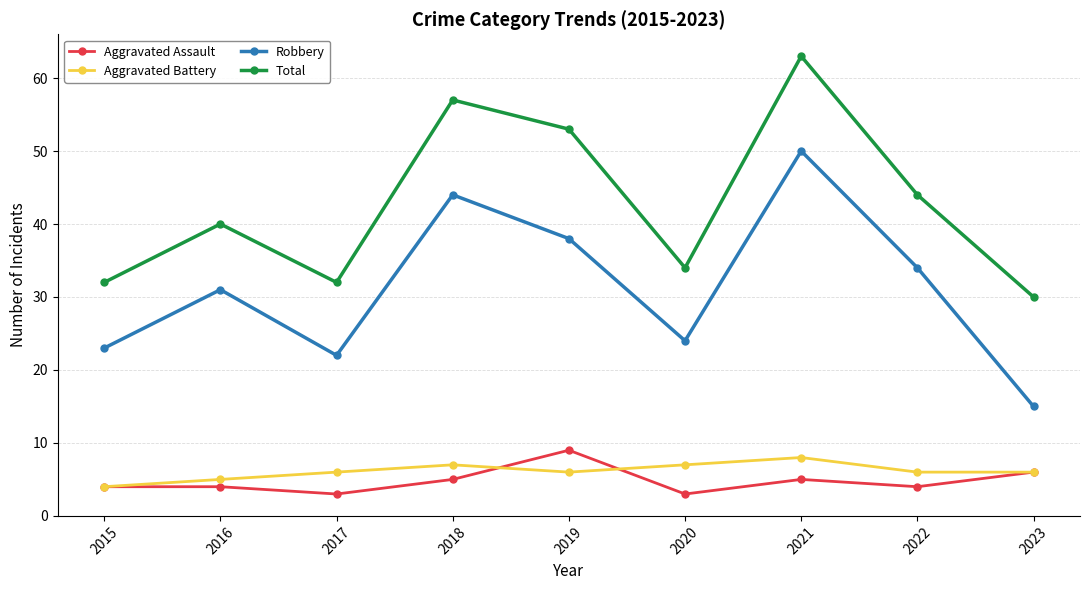

How many data points does each series have?

9